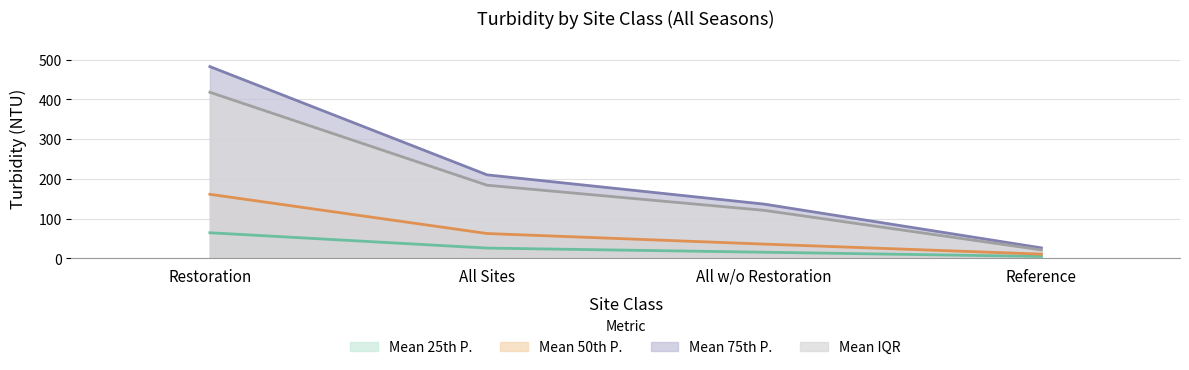

What position from the left is Restoration?

1